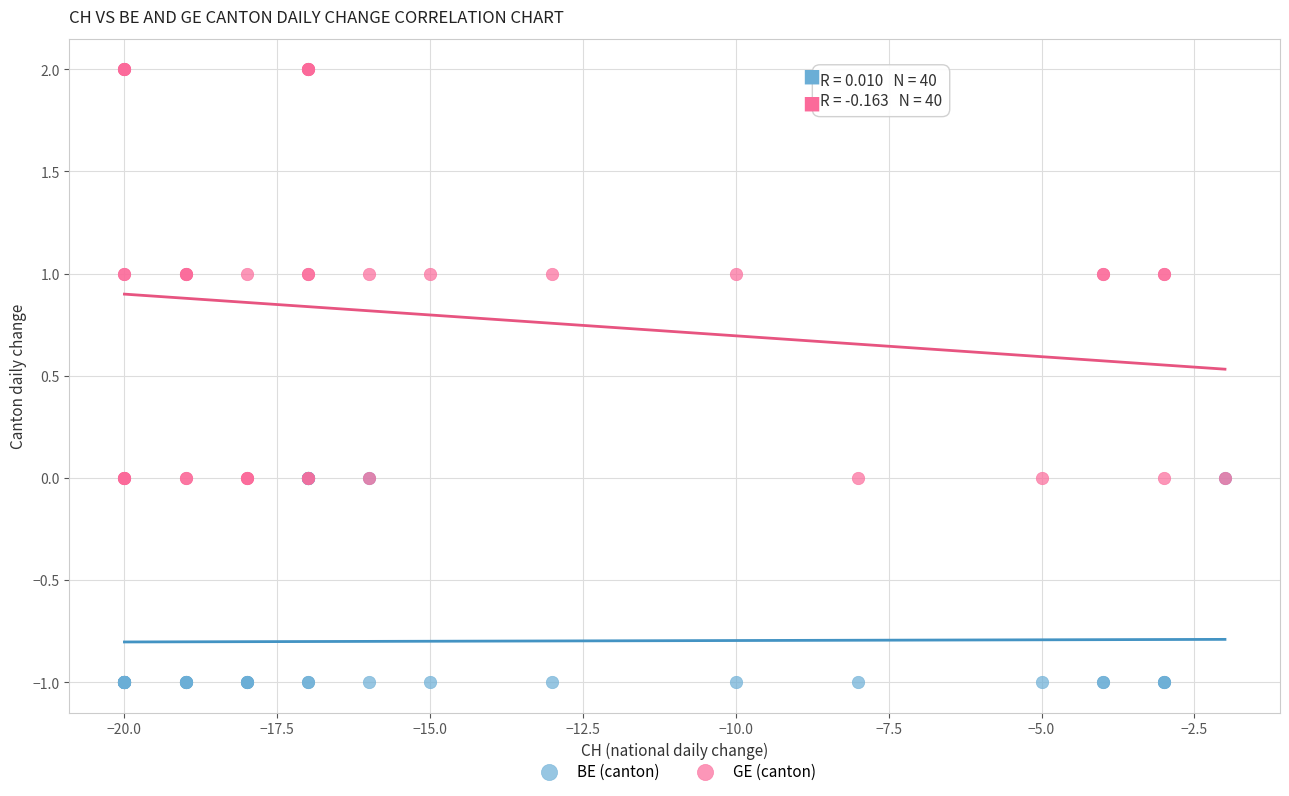

What are all the series names shown in the legend?

BE (canton), GE (canton)